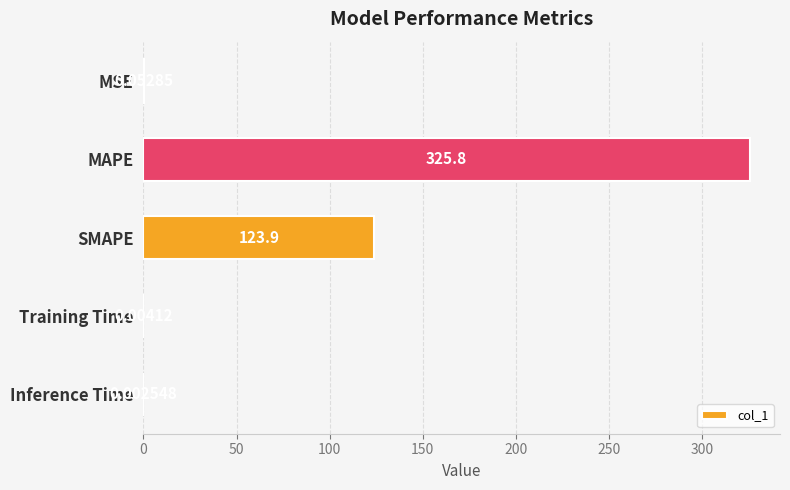

At which label is the value closest to 162?

SMAPE